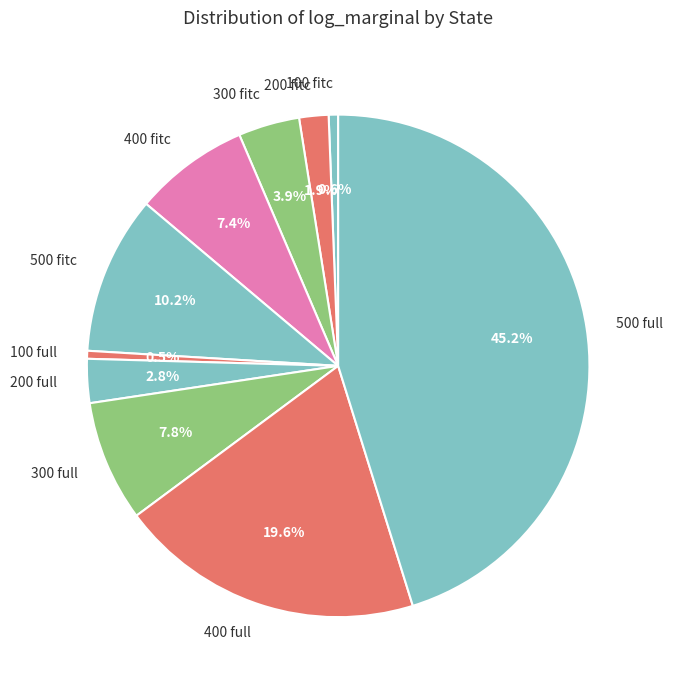

To the nearest percent, what is the difference between the largest and smallest slice percentages?

45%